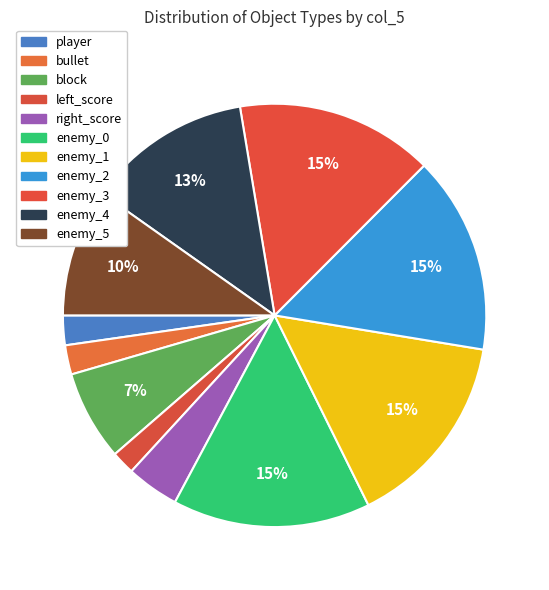

What percentage is the enemy_0 slice, to the nearest percent?

15%